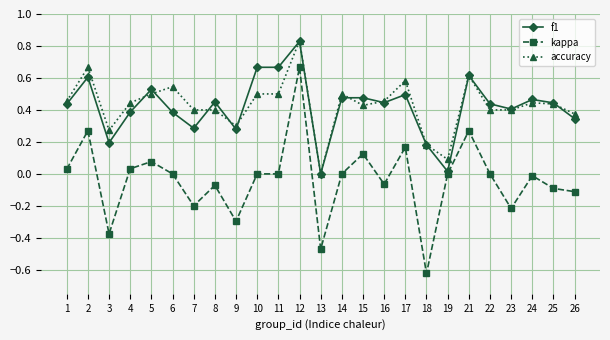

True or false: kappa and accuracy cross at least once.

False